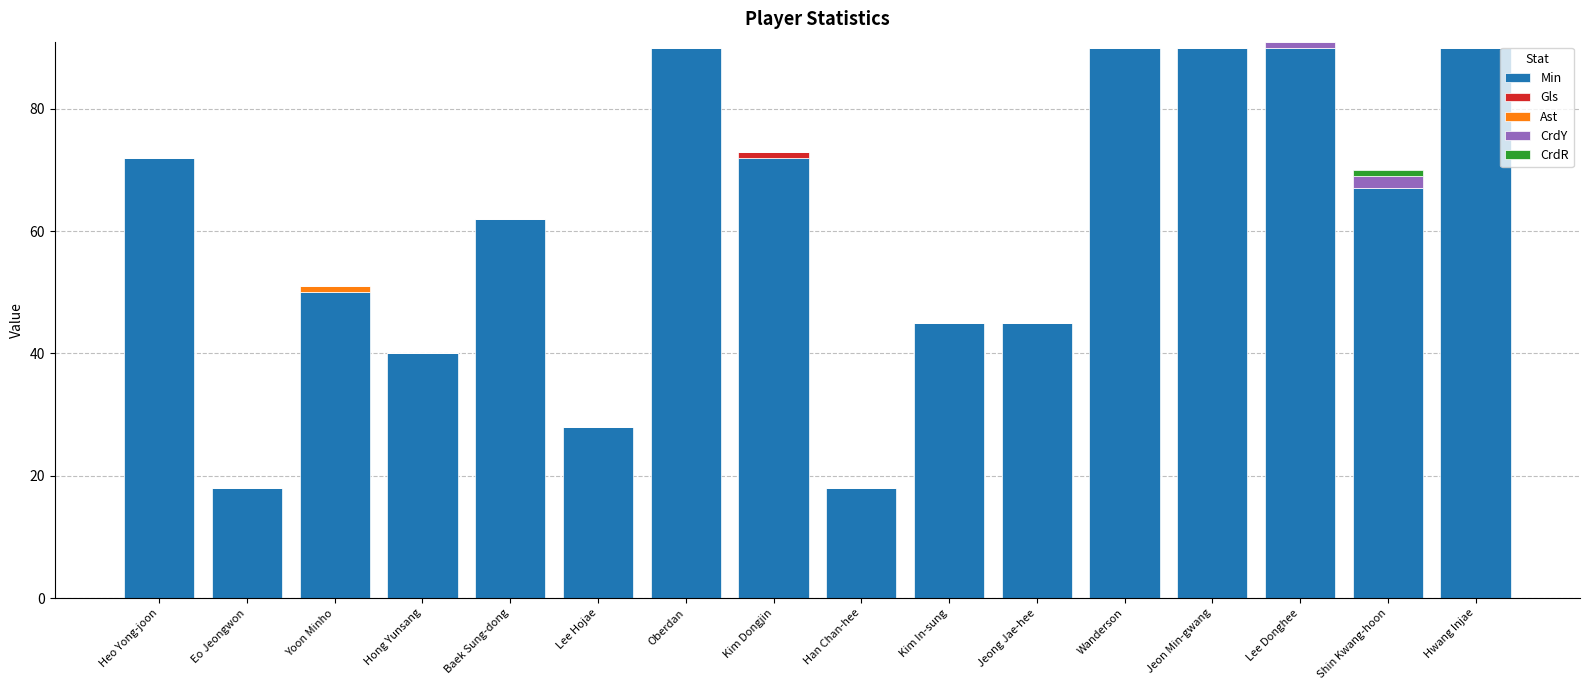

What is the total value across all series at Kim In-sung?

45